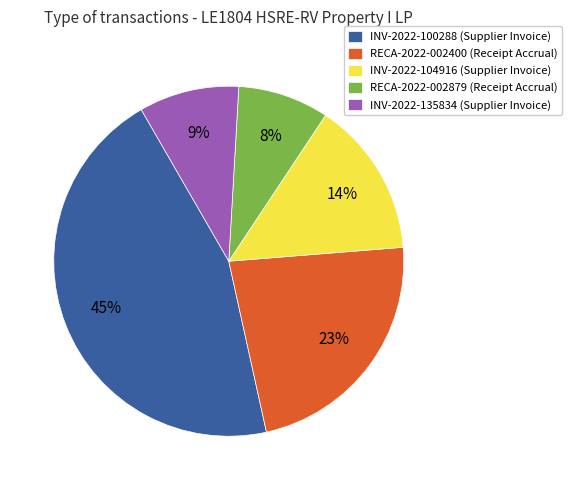

The RECA-2022-002879 slice represents 8% of the pie. True or false?

True